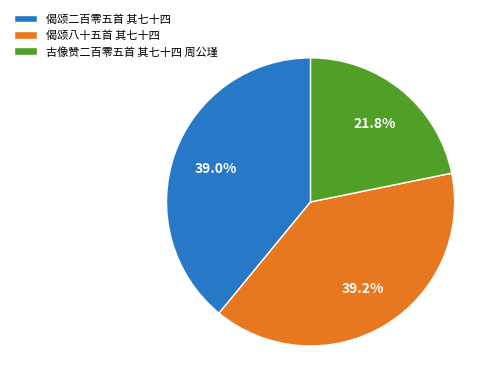

Is there a majority slice in this chart?

No